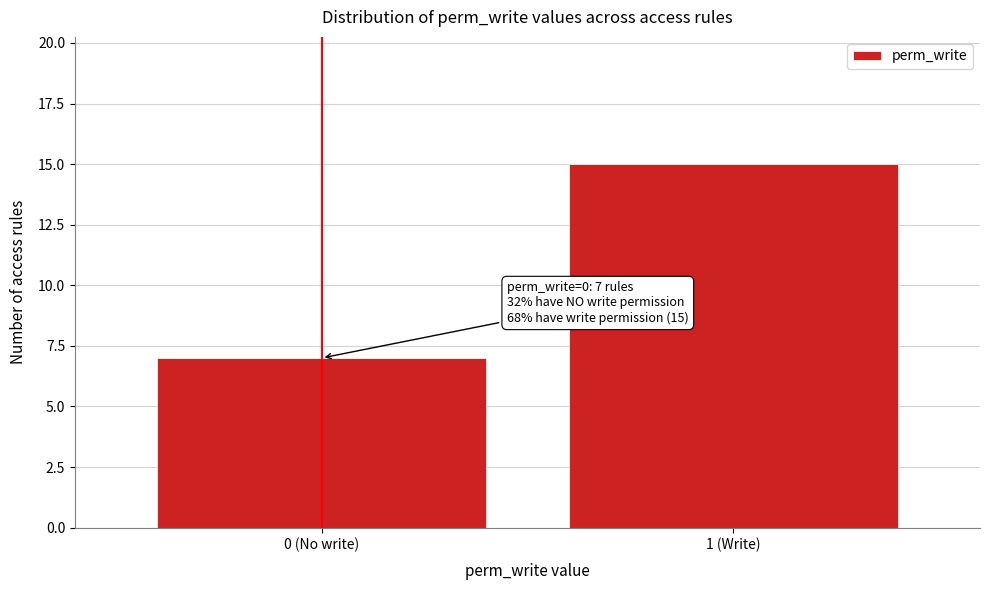

Reading left to right, transcribe all the data shown in this chart.

0 (No write)=7	1 (Write)=15